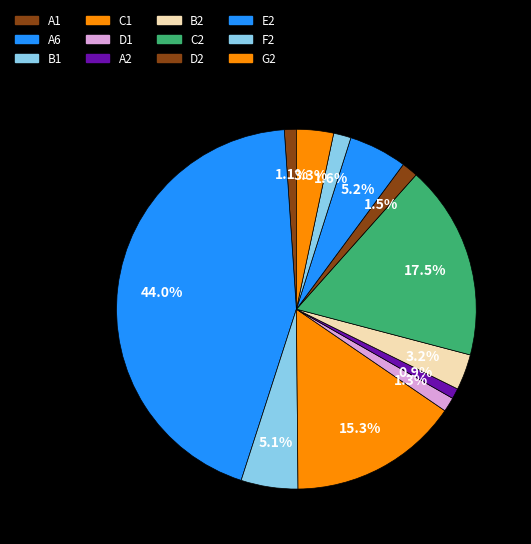

To the nearest percent, what portion does A2 represent?

1%